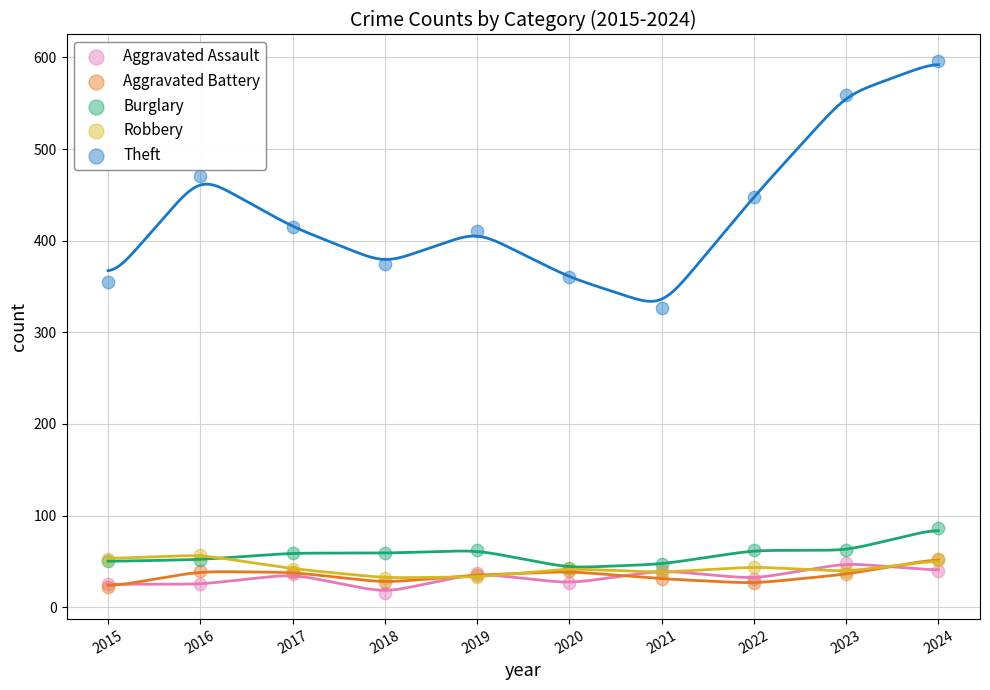

Across all series, what Y value is closest to 306?

327